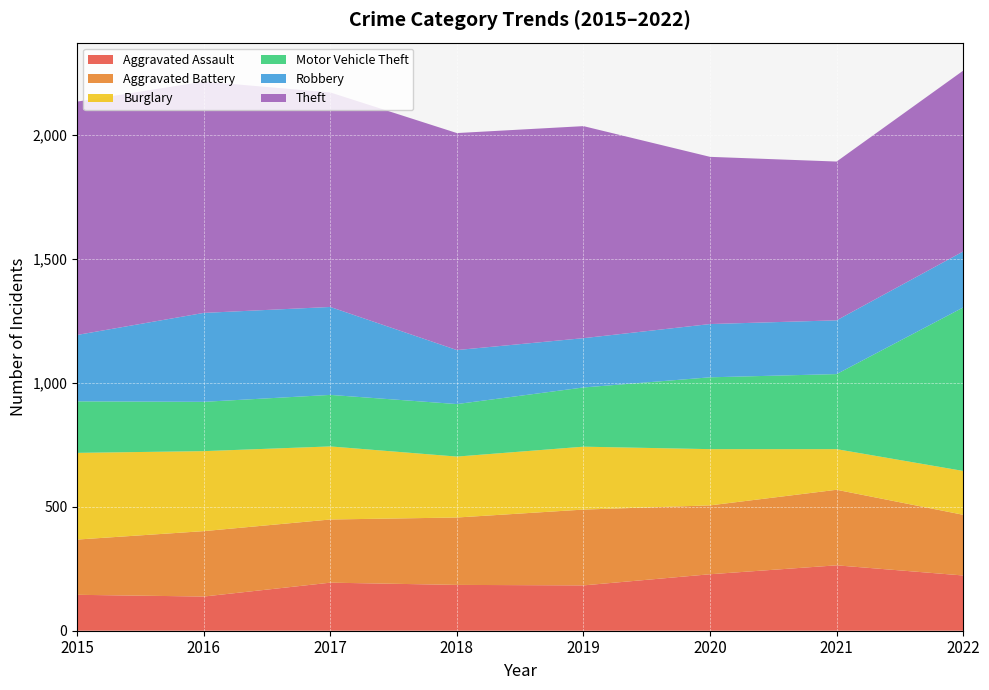

Reading right to left, what are all the values shown in this chart?

Aggravated Assault: 2022=223	2021=264	2020=228	2019=183	2018=185	2017=194	2016=138	2015=145
Aggravated Battery: 2022=245	2021=305	2020=278	2019=306	2018=272	2017=255	2016=264	2015=223
Burglary: 2022=177	2021=164	2020=227	2019=254	2018=246	2017=295	2016=323	2015=350
Motor Vehicle Theft: 2022=660	2021=303	2020=290	2019=239	2018=212	2017=208	2016=199	2015=208
Robbery: 2022=226	2021=217	2020=215	2019=199	2018=218	2017=355	2016=359	2015=268
Theft: 2022=730	2021=641	2020=675	2019=856	2018=876	2017=866	2016=934	2015=942